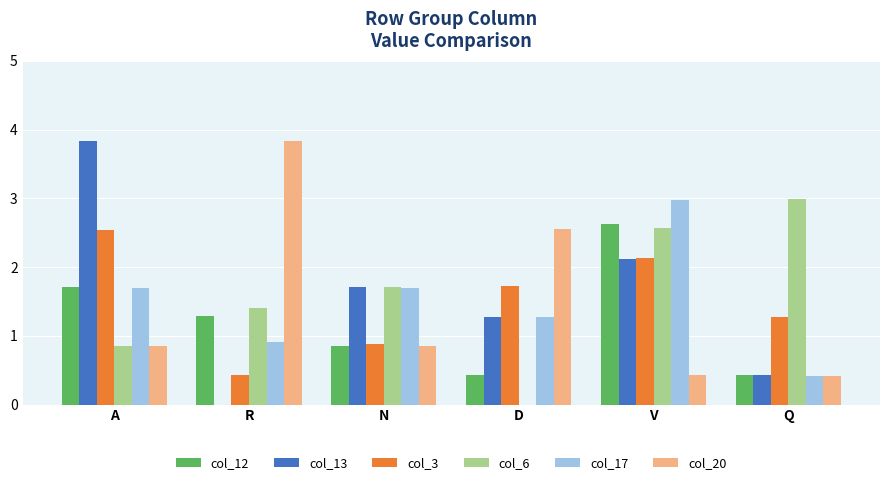

What is the greatest value displayed?

3.8